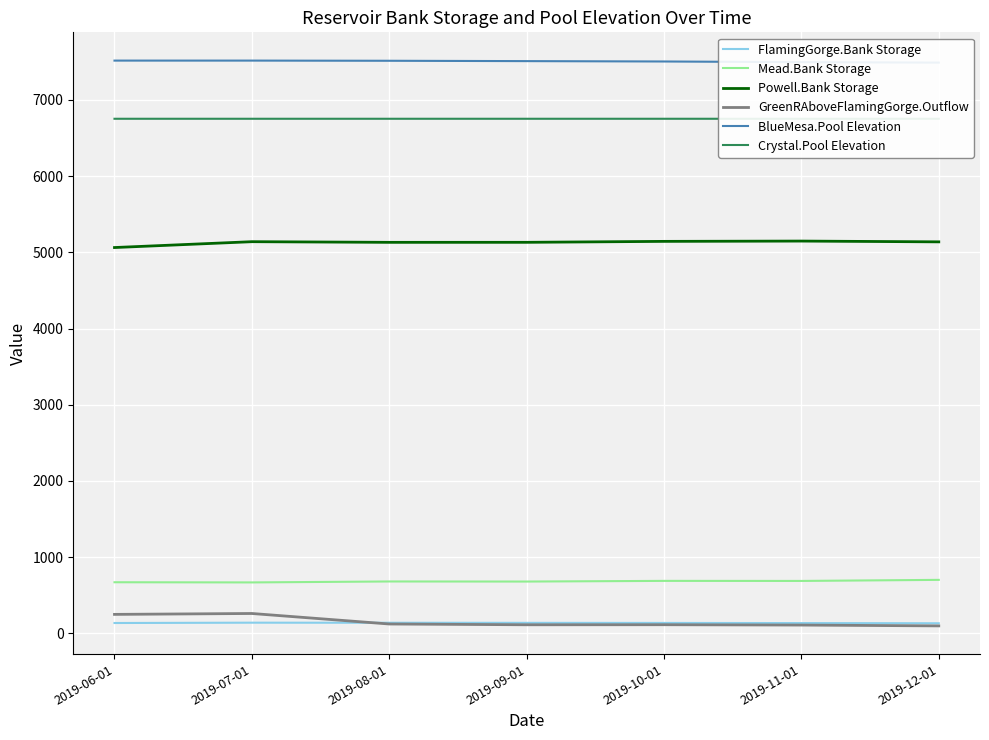

Where is the first local maximum for Powell.Bank Storage?

2019-07-01